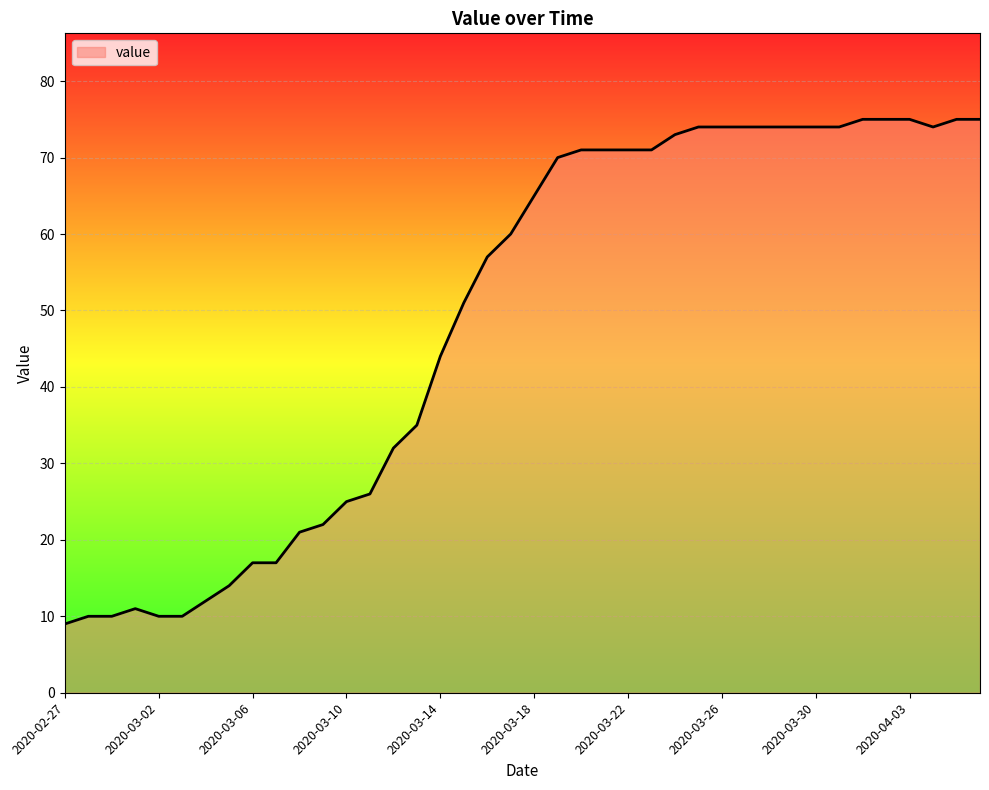

What is the difference between the maximum and minimum values?

66